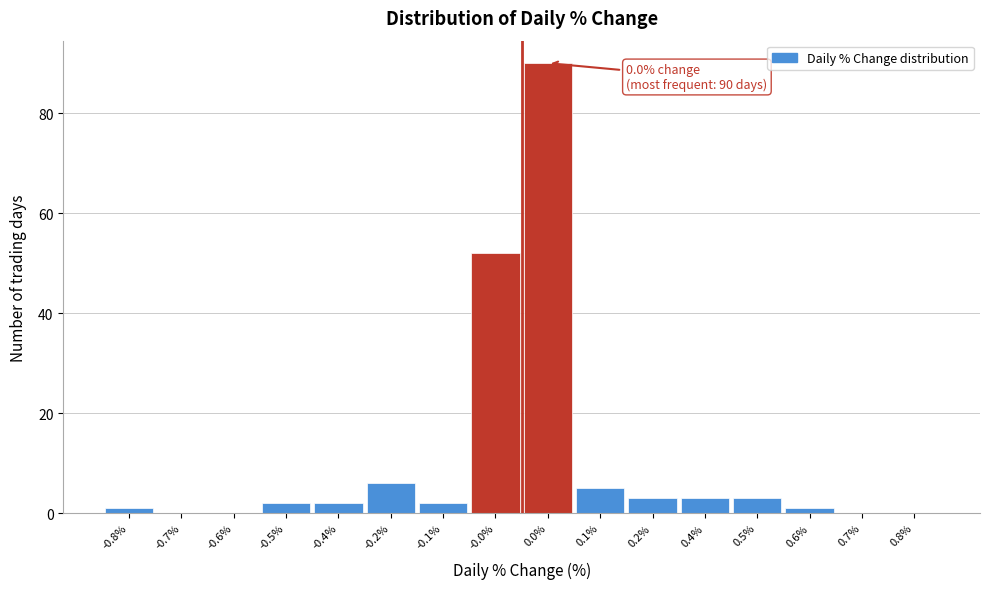

Reading left to right, what are all the values shown in this chart?

-0.8%=1	-0.7%=0	-0.6%=0	-0.5%=2	-0.4%=2	-0.2%=6	-0.1%=2	-0.0%=52	0.0%=90	0.1%=5	0.2%=3	0.4%=3	0.5%=3	0.6%=1	0.7%=0	0.8%=0